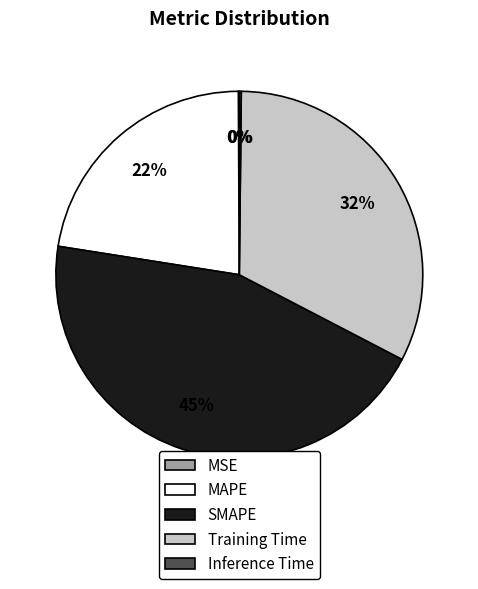

What percentage is the Training Time slice, to the nearest percent?

32%